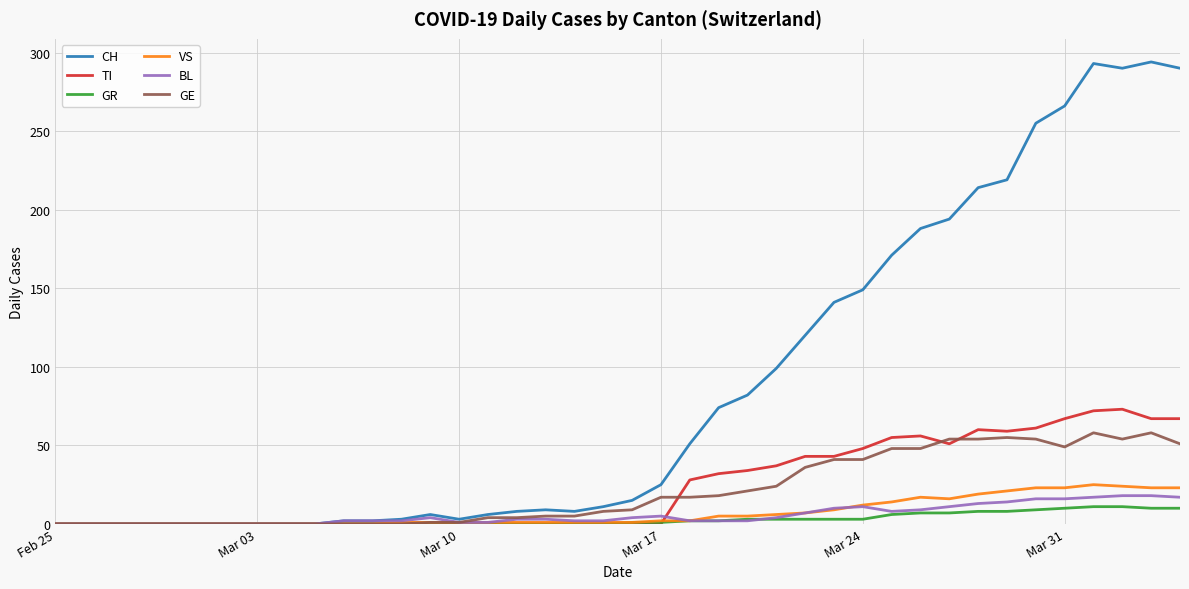

Which series has the largest total across all categories?

CH